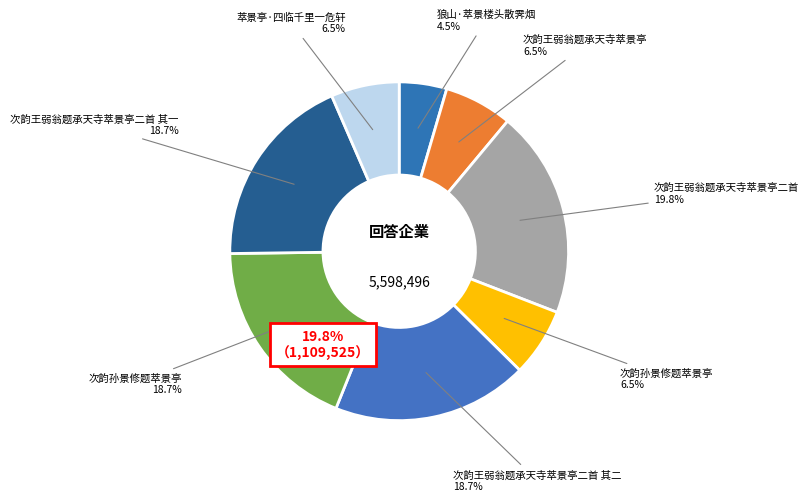

Approximately how many times larger is the value at 次韵孙景修题萃景亭 compared to 次韵王弱翁题承天寺萃景亭二首 其一?

0.3